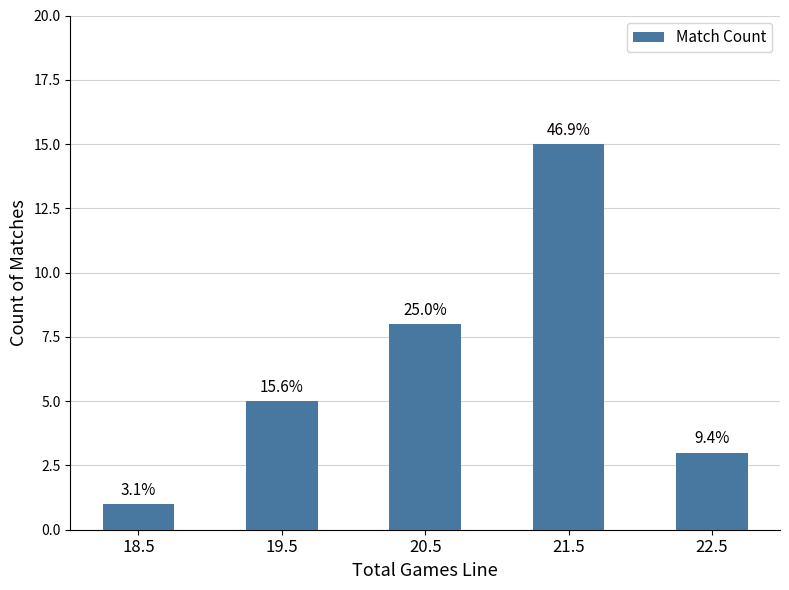

Does the chart contain stacked bars?

No